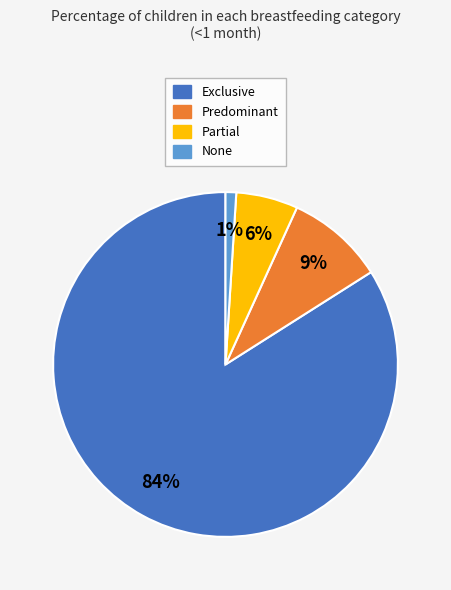

Which category has the biggest portion of the pie?

Exclusive